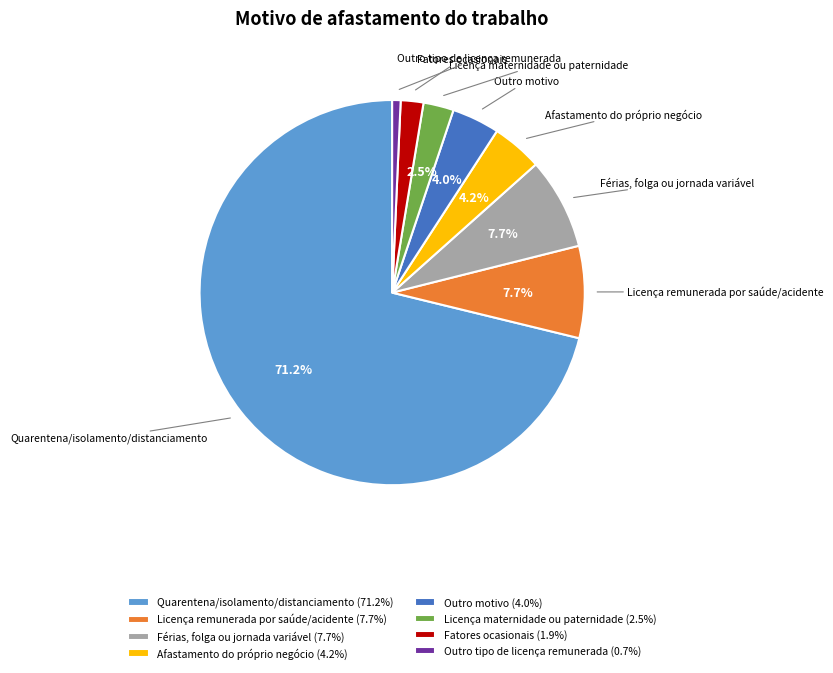

How many slices are in this pie chart?

8